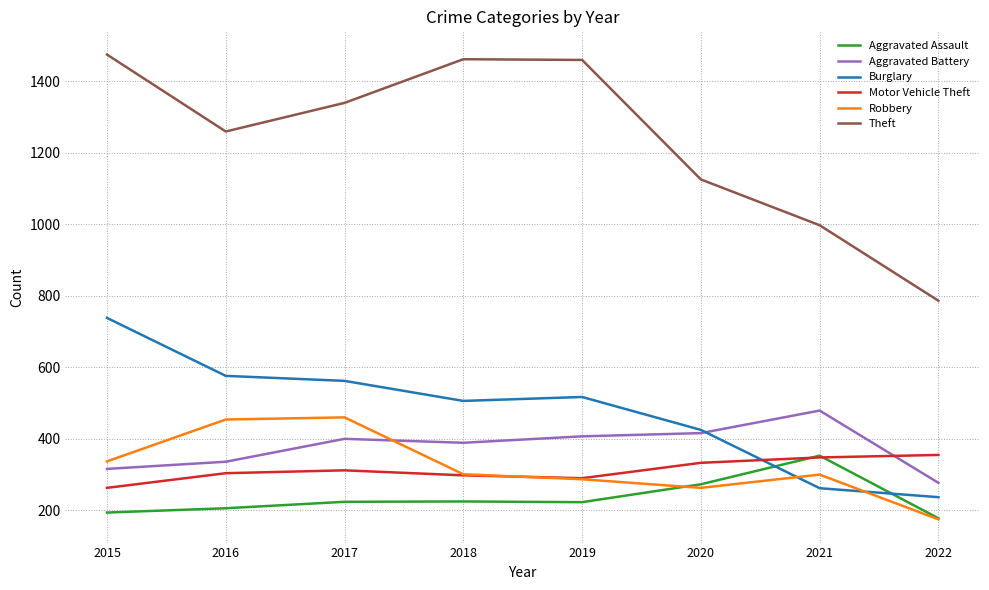

How many values in the Motor Vehicle Theft series are below 312?

4